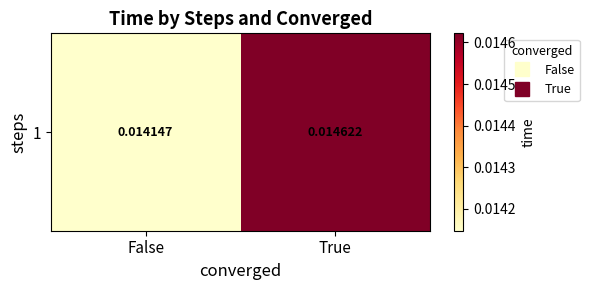

Count the number of data series in this chart.

1